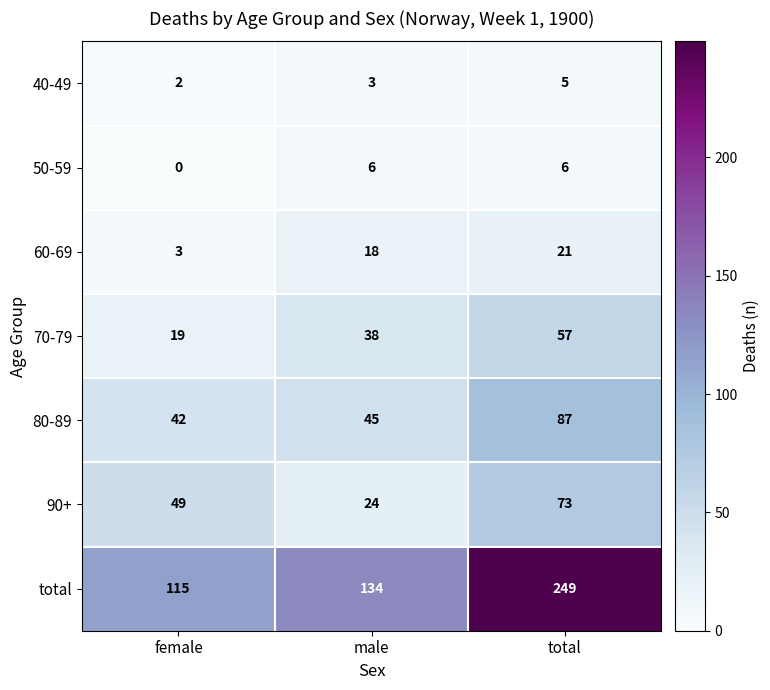

Rank the series by their maximum value, from highest to lowest.

total, 80-89, 90+, 70-79, 60-69, 50-59, 40-49